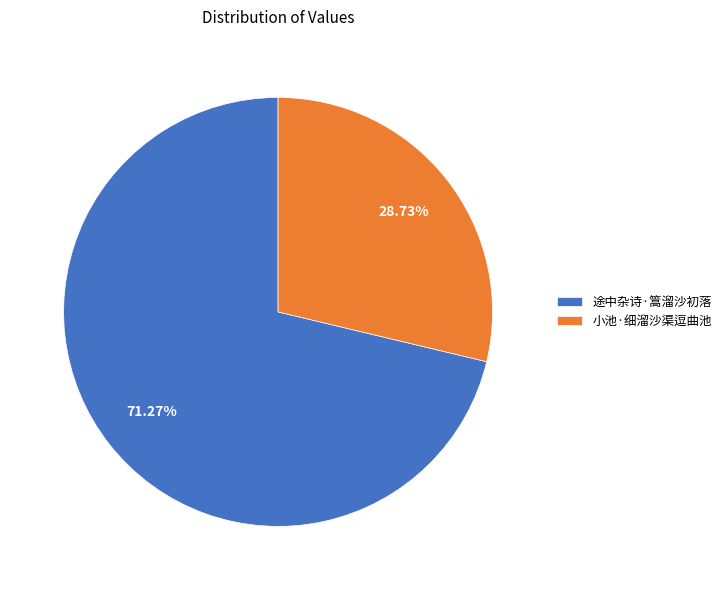

Which category has the smallest portion of the pie?

小池·细溜沙渠逗曲池